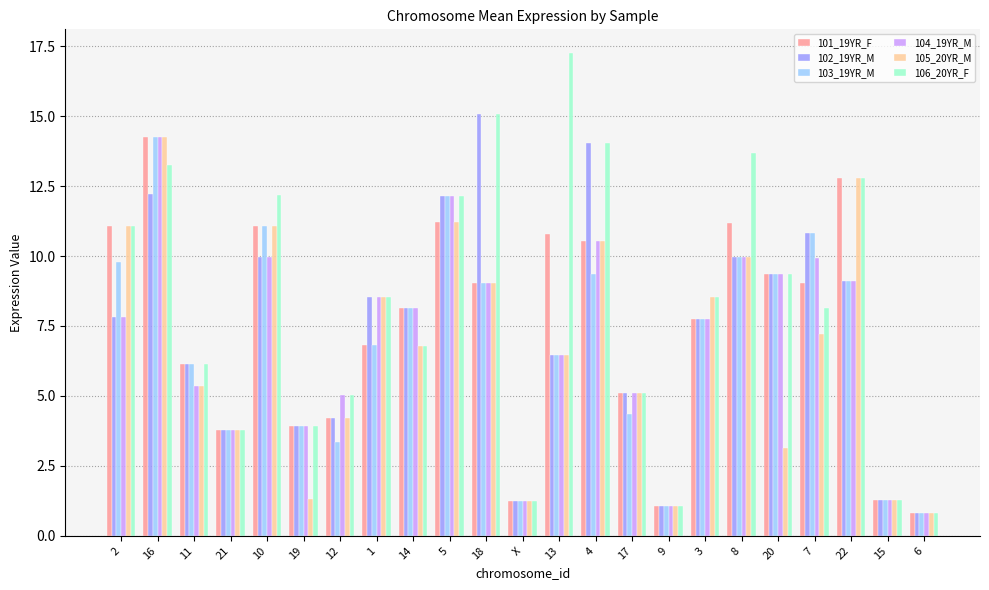

What is the difference between the maximum and minimum values in the 106_20YR_F series?

16.4